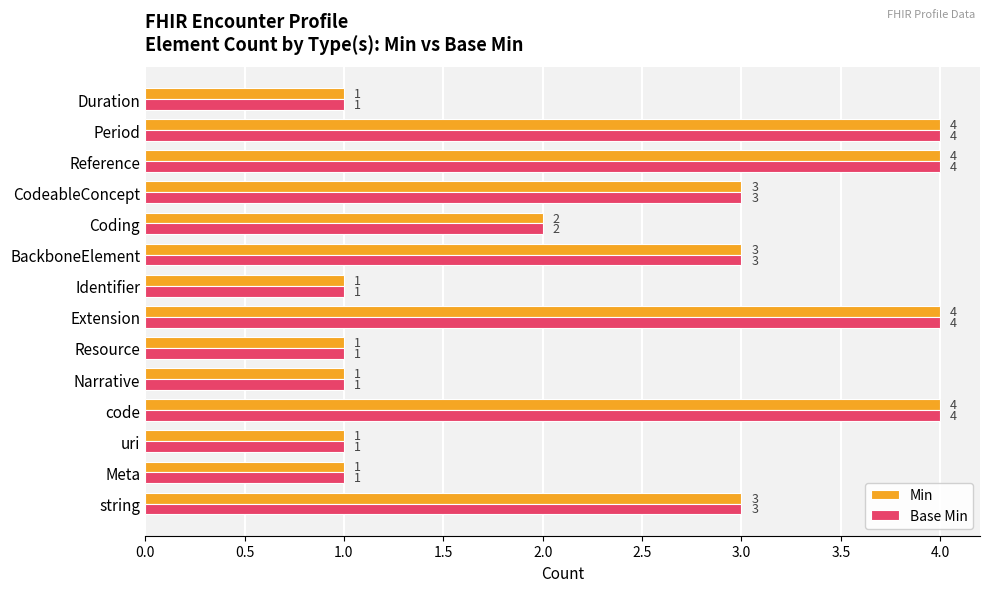

What is the maximum value for Base Min?

4